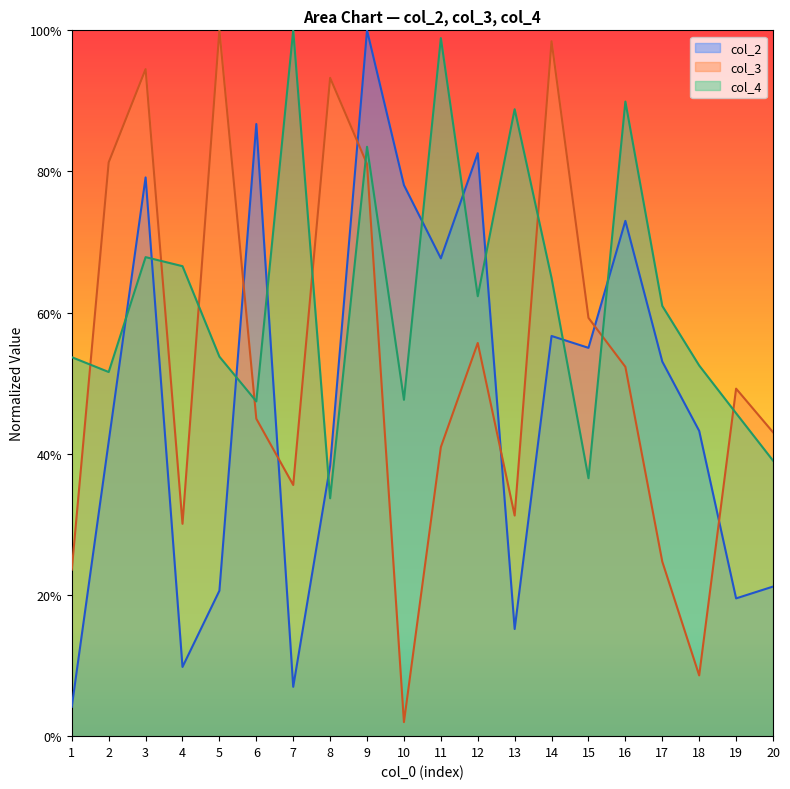

True or false: col_4 and col_2 cross at least once.

True